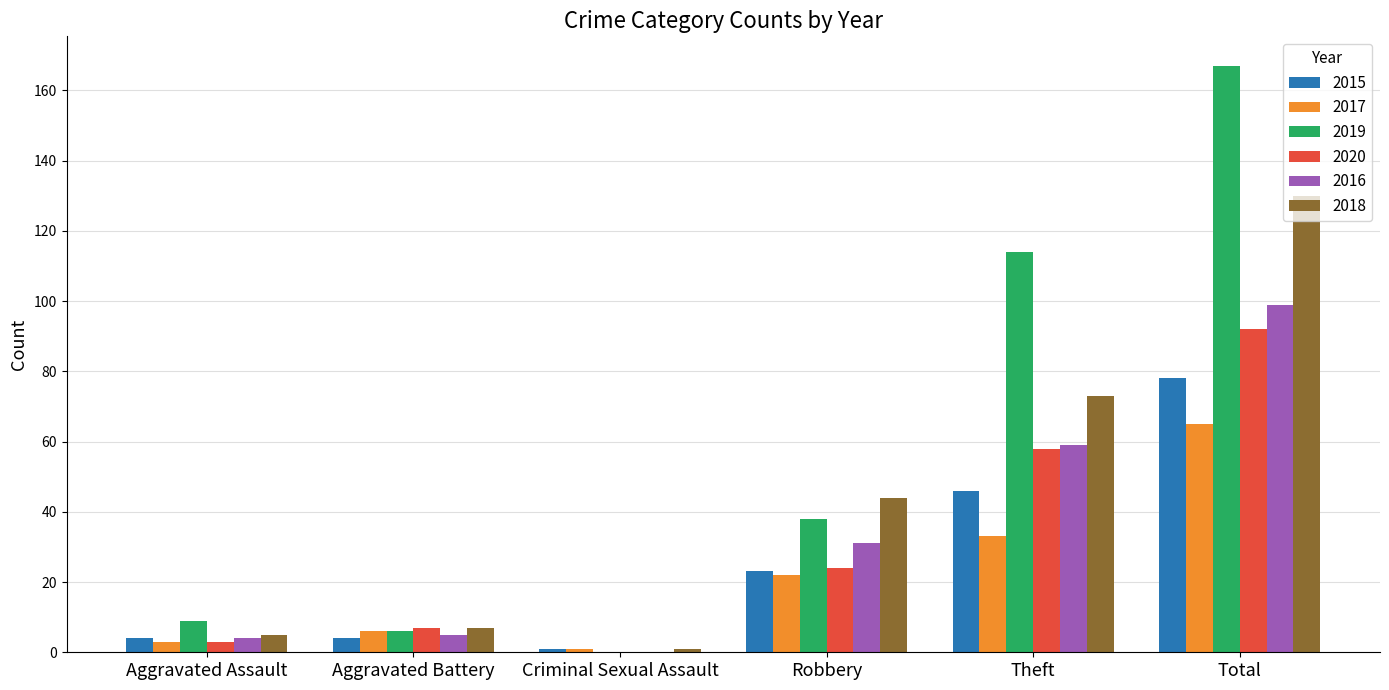

Count the number of data series in this chart.

6